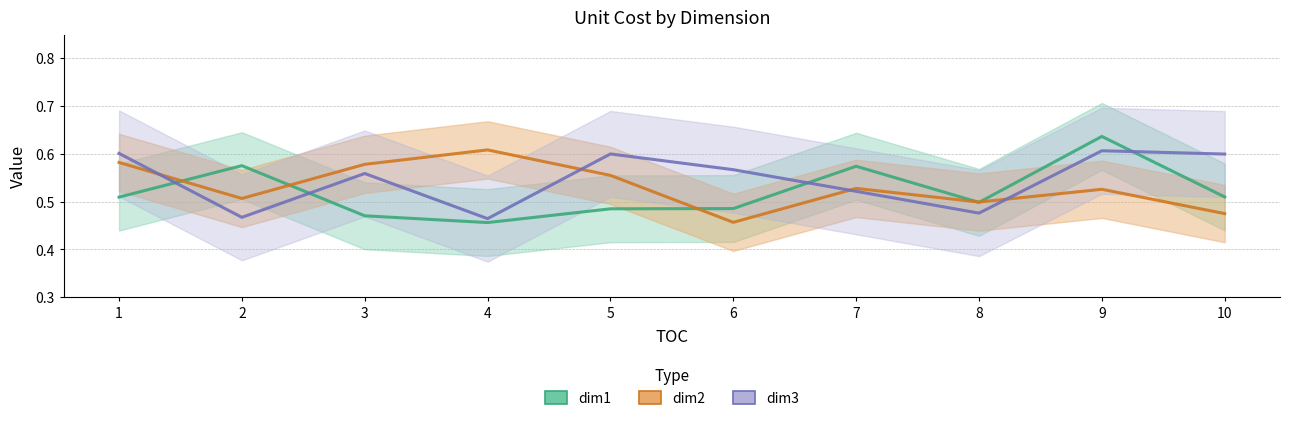

In dim1, how many points are higher than both neighbors (excluding endpoints)?

3